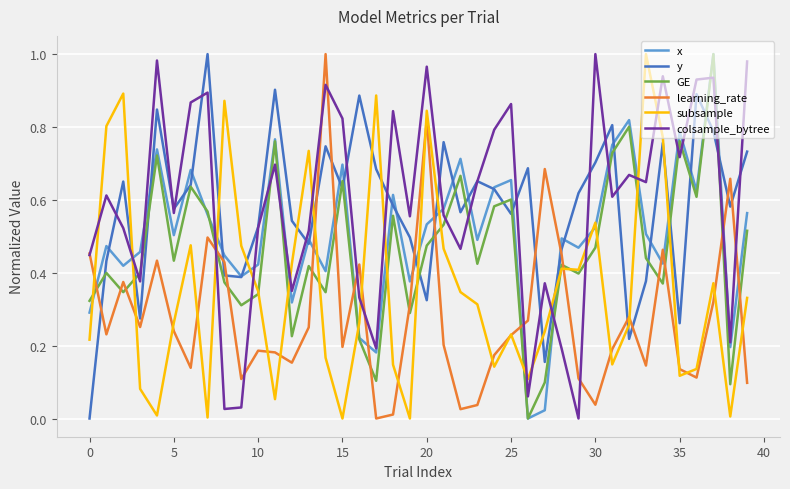

How many lines are shown in the chart?

6